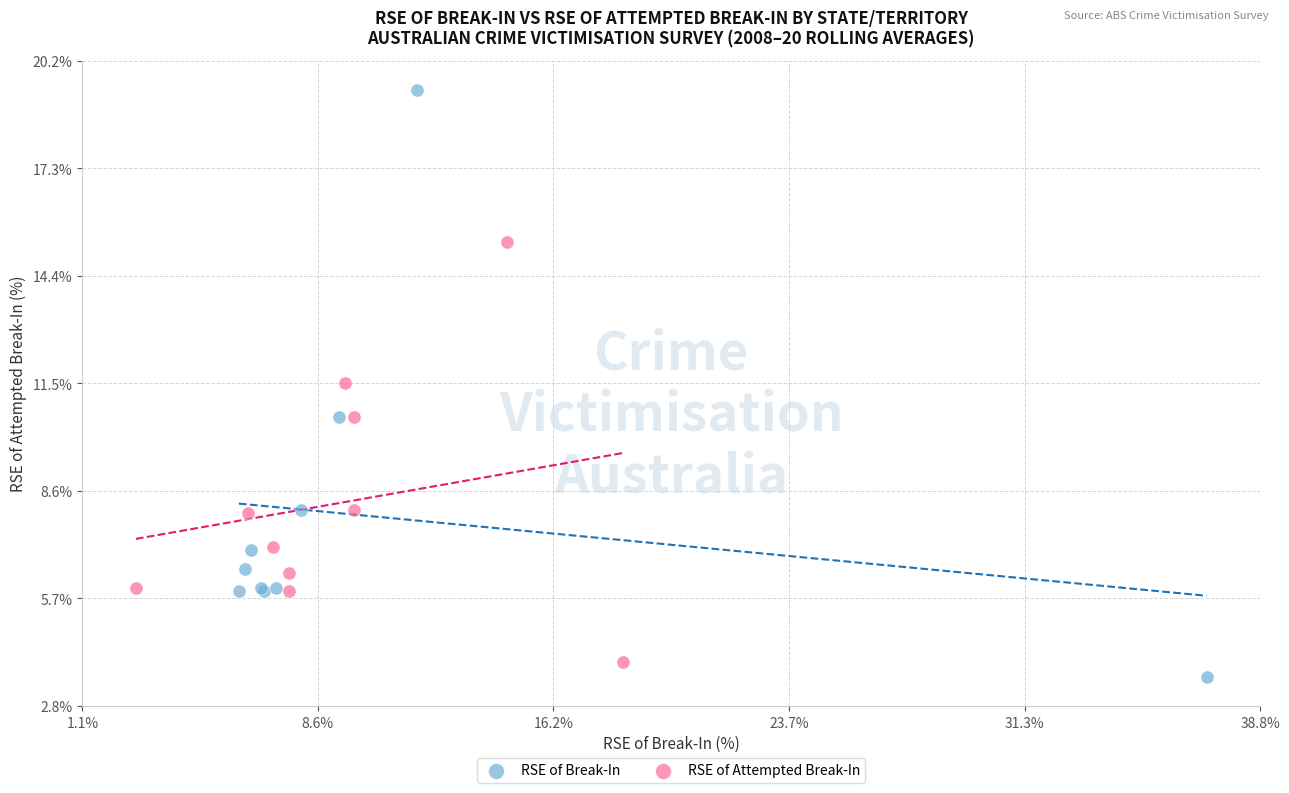

Which series has the widest spread of Y values?

RSE of Break-In